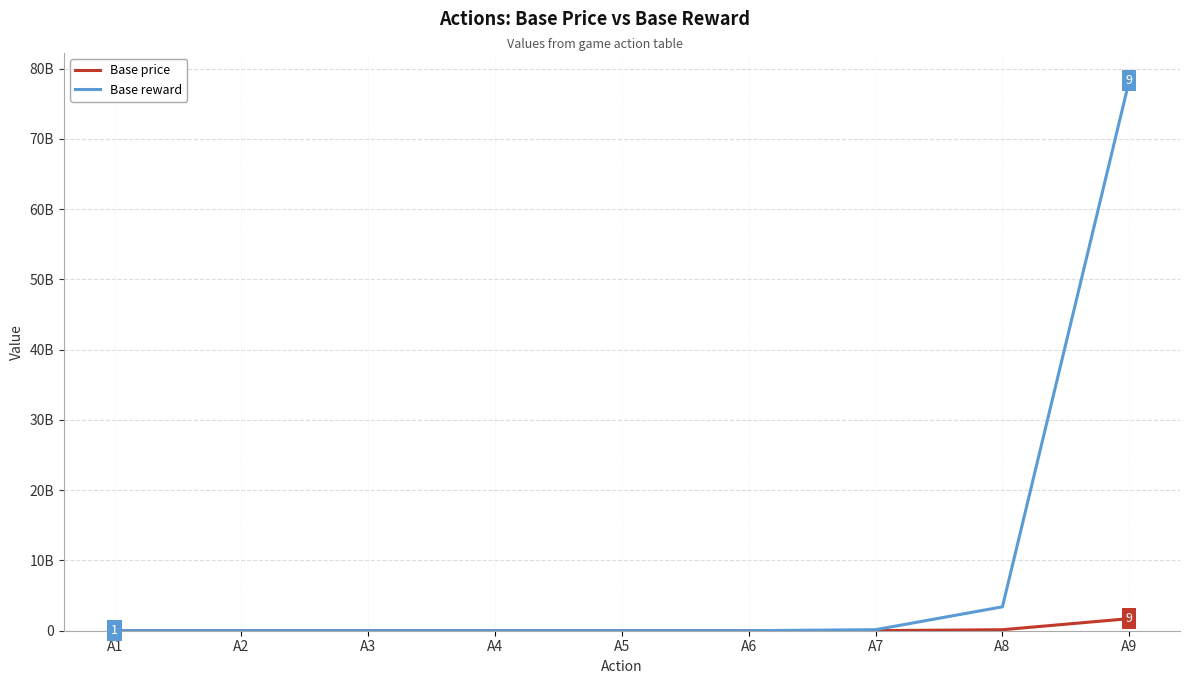

At which label is Base price closest to 859963394?

A8